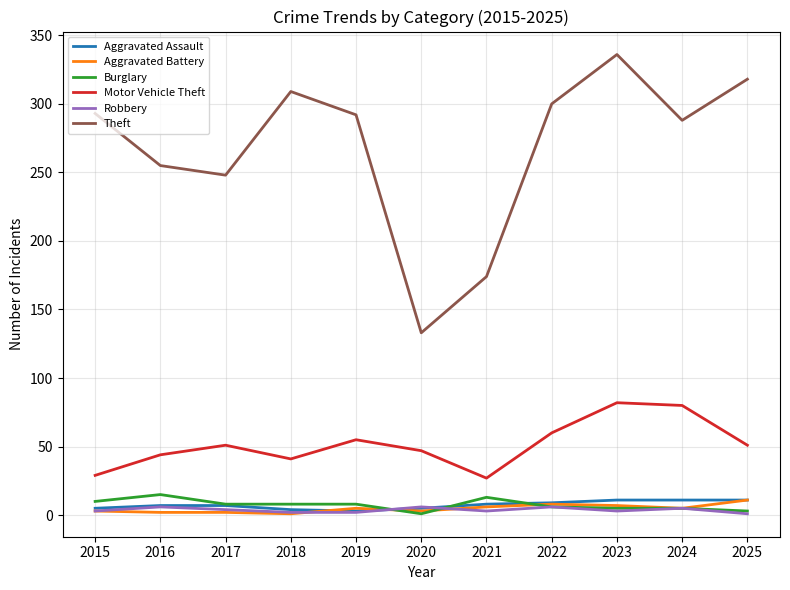

Is it true that Aggravated Battery equals 7 at 2023?

True